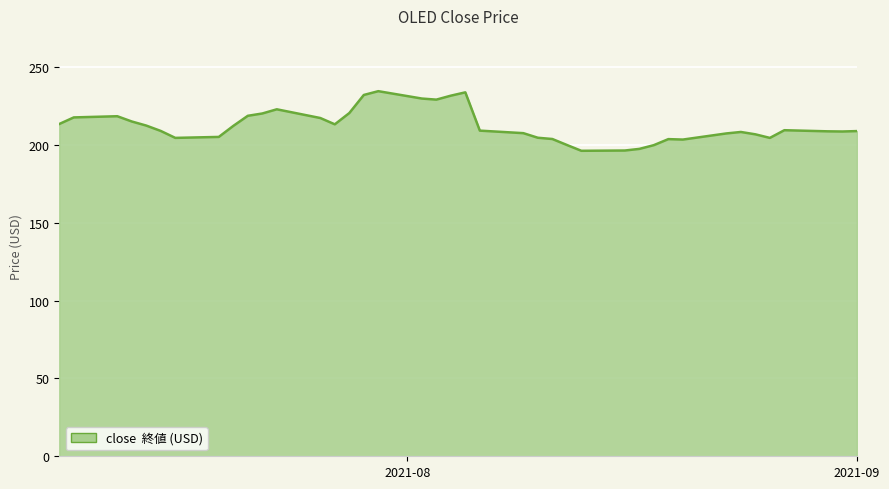

What is the maximum value shown in the chart?

234.5